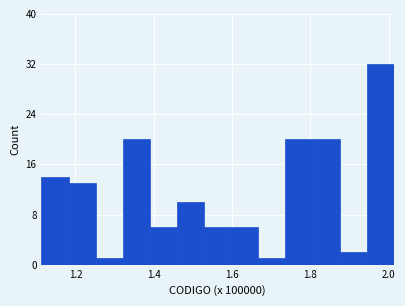

Read against the x-axis, roughly where is the centre of the tallest bar?

1.98